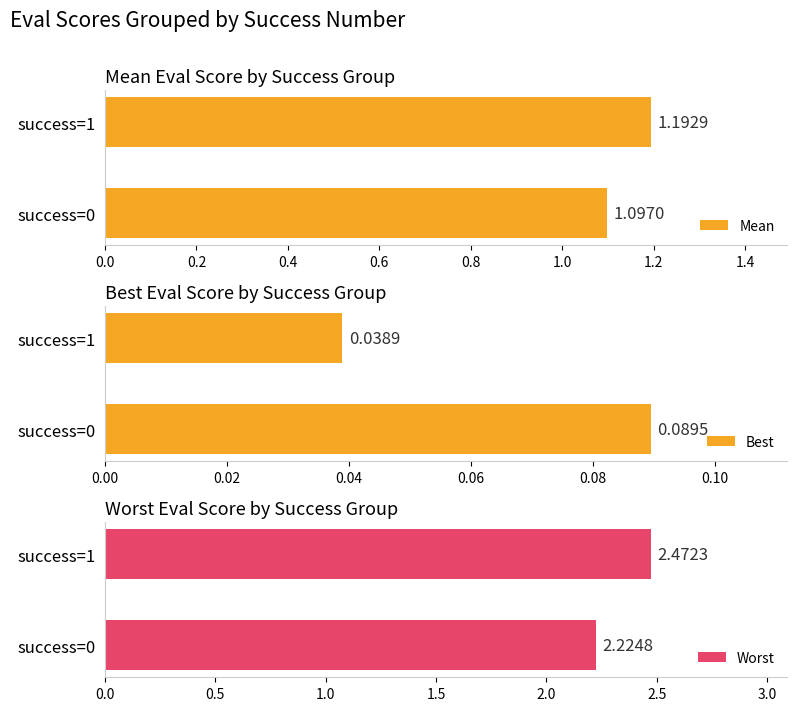

How many Mean values are between 1 and 2?

2